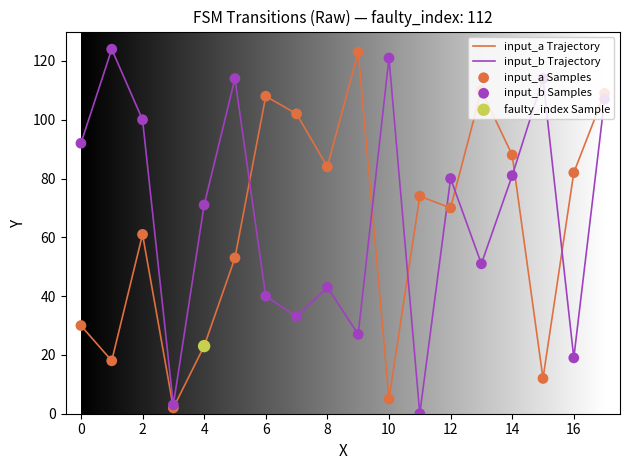

What is the highest value of the input_b Trajectory series?

124